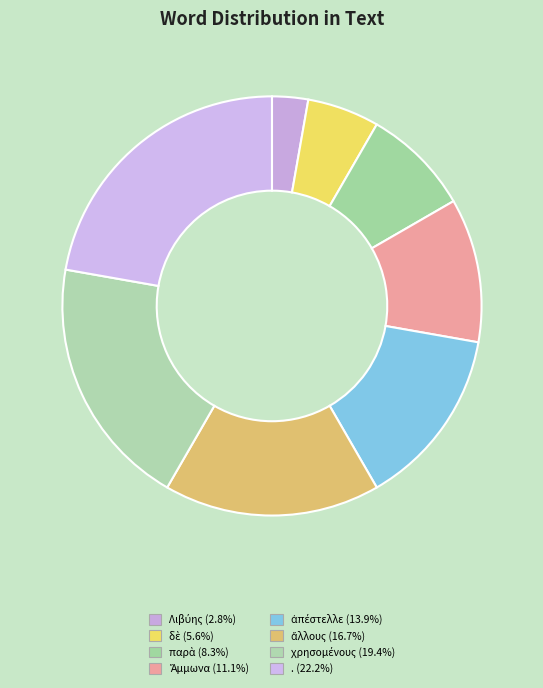

Combined, do ἄλλους and χρησομένους account for over 50%?

No